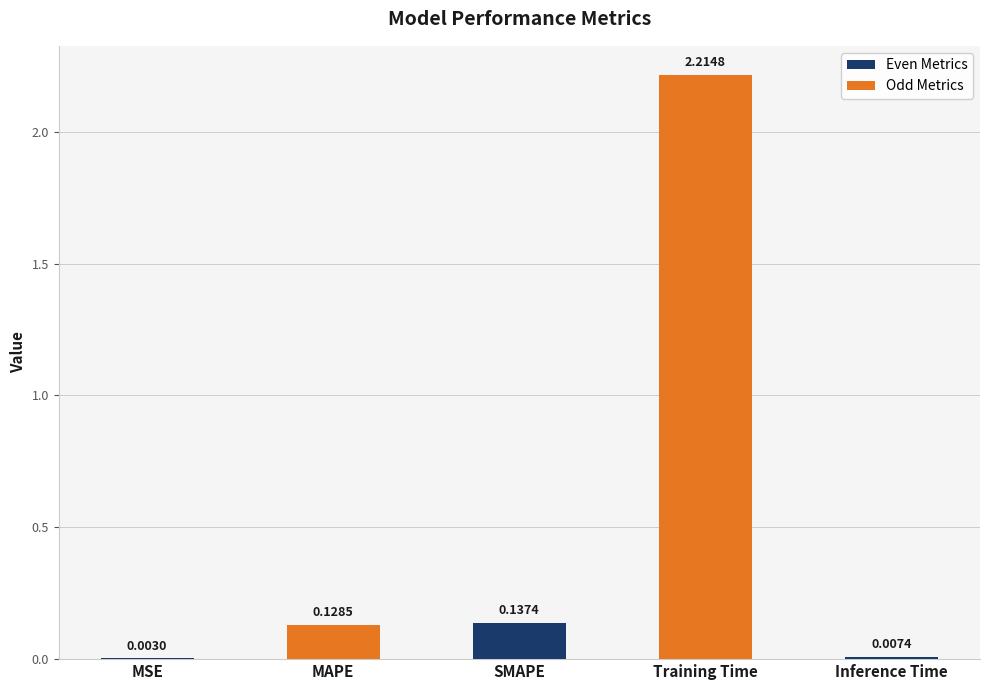

What is the sum of all values?

2.5